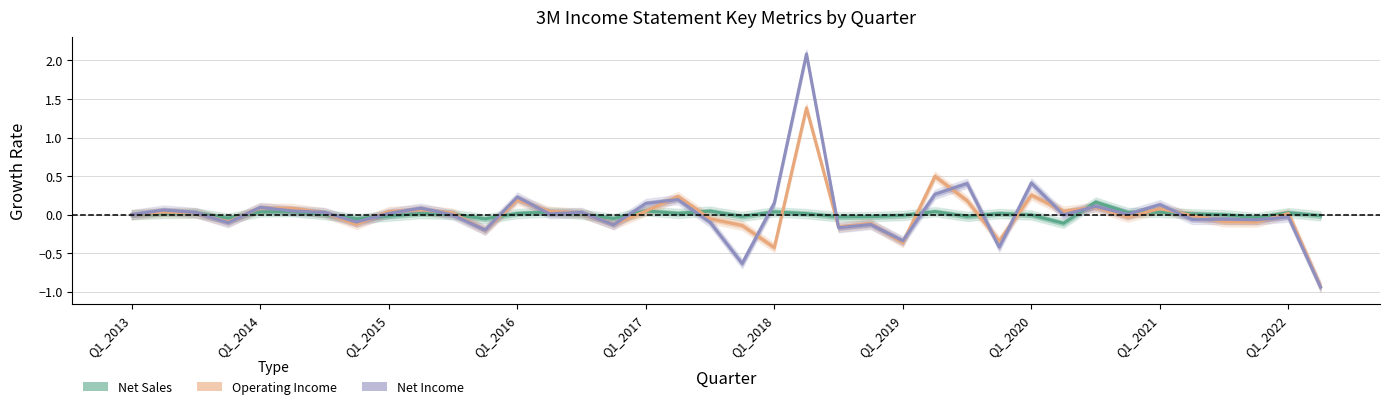

How many values in the Net Sales series exceed 0?

22